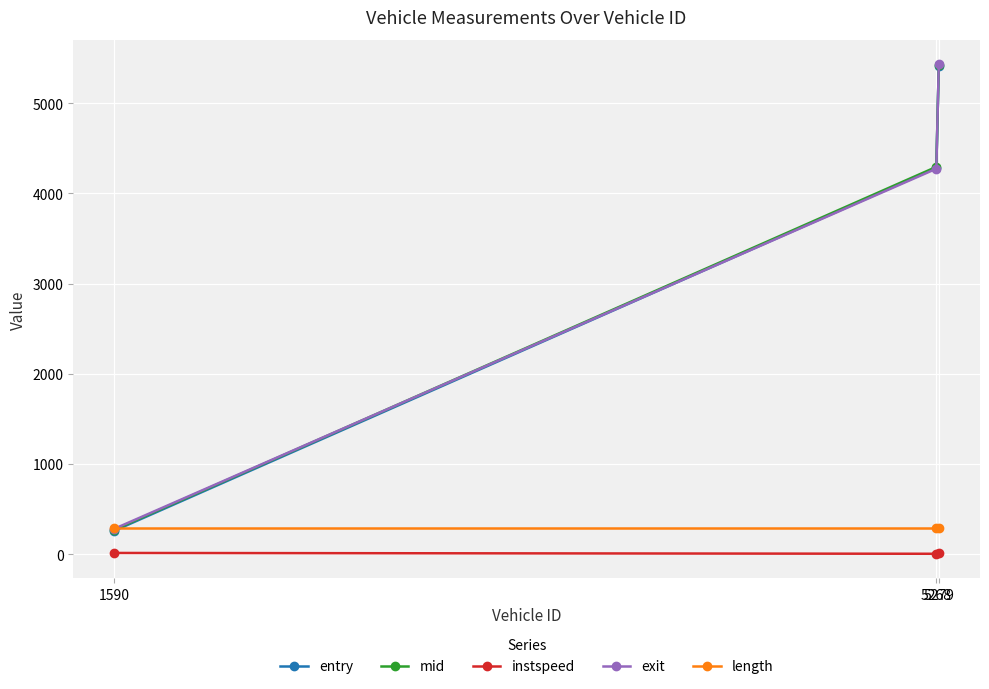

At which category is the sum across all series the highest?

5279